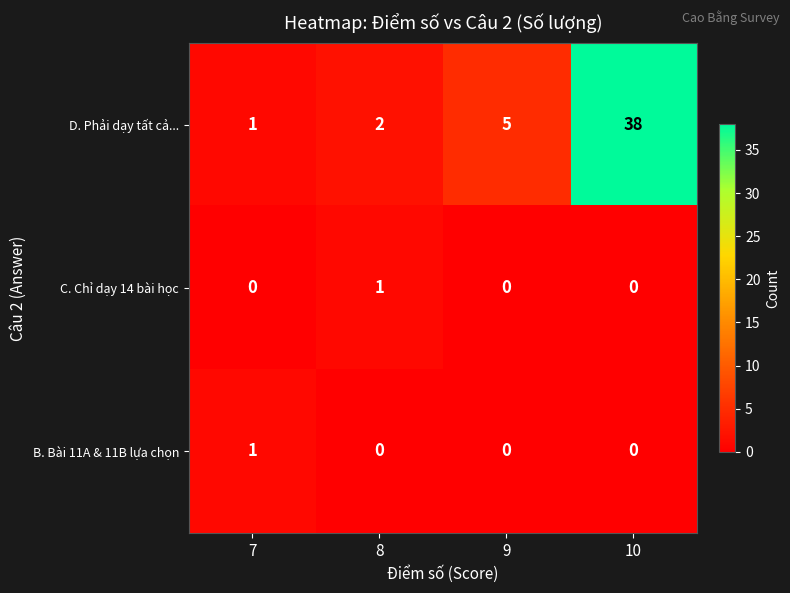

What is the maximum value shown in the chart?

38